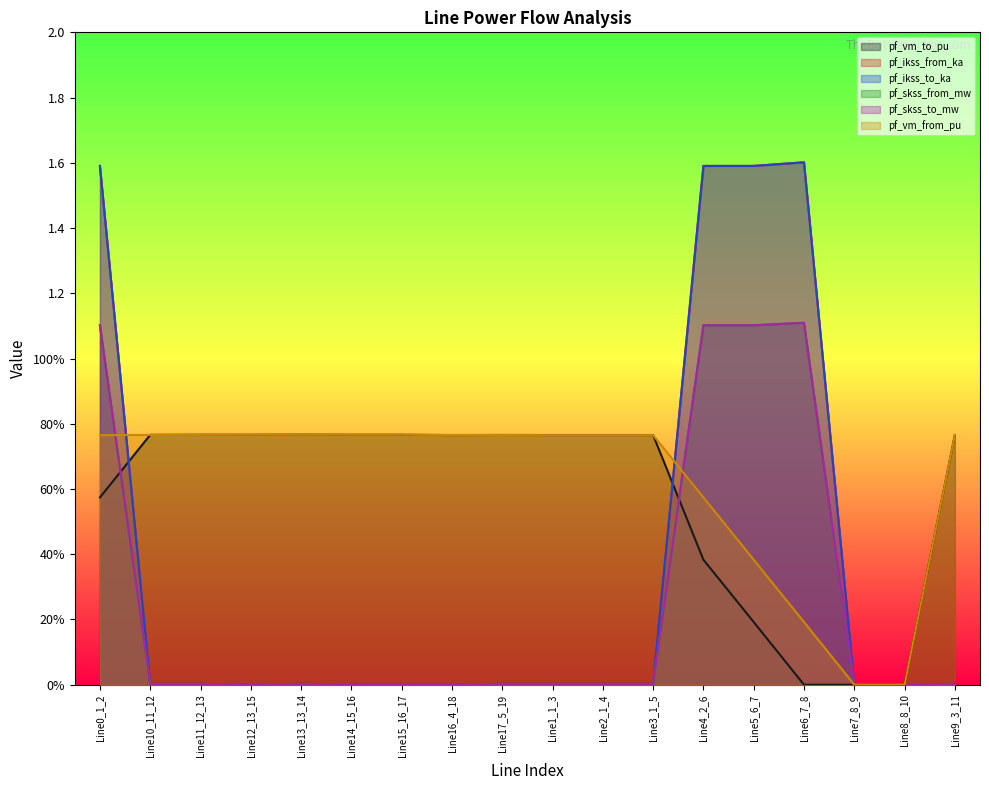

How many times do pf_vm_from_pu and pf_skss_to_mw cross each other?

2